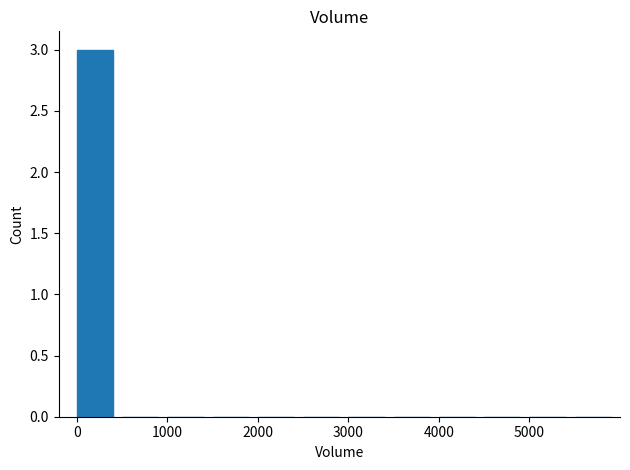

What is the sum of all values?

3